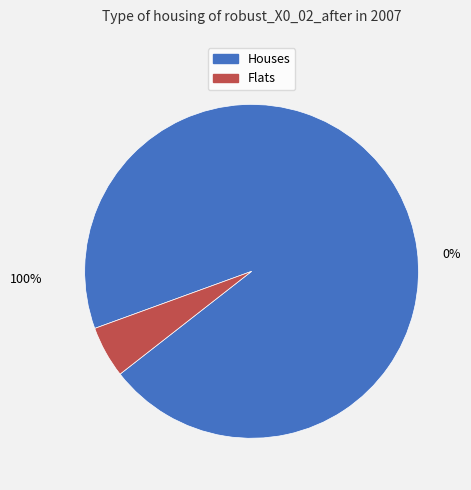

How many segments does this pie chart have?

2